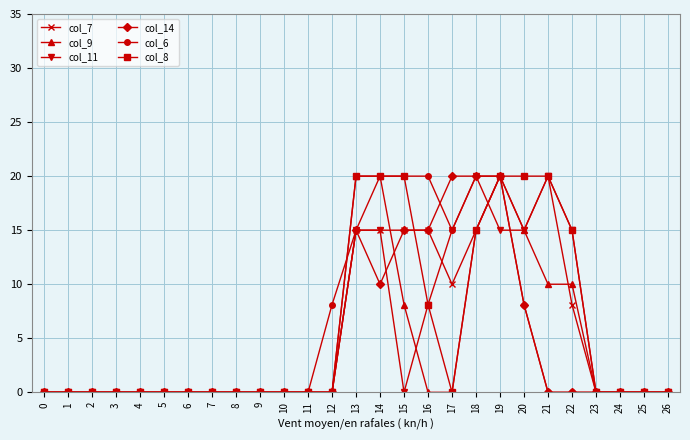

True or false: col_8 and col_14 intersect in this chart.

True